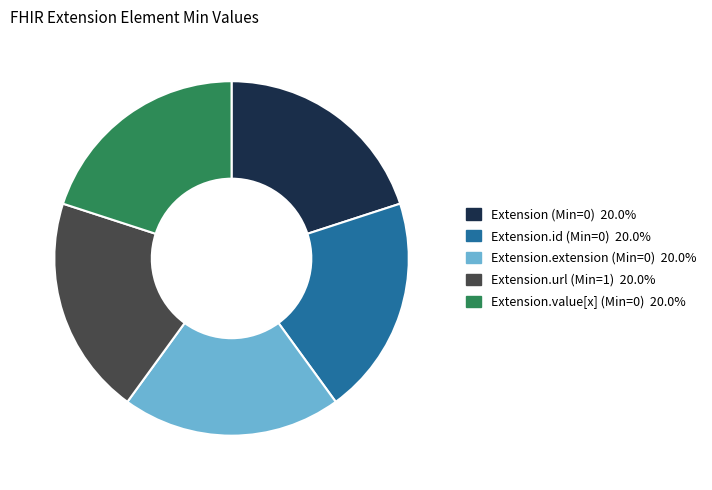

True or false: Extension.url (Min=1) accounts for 42% of the total.

False